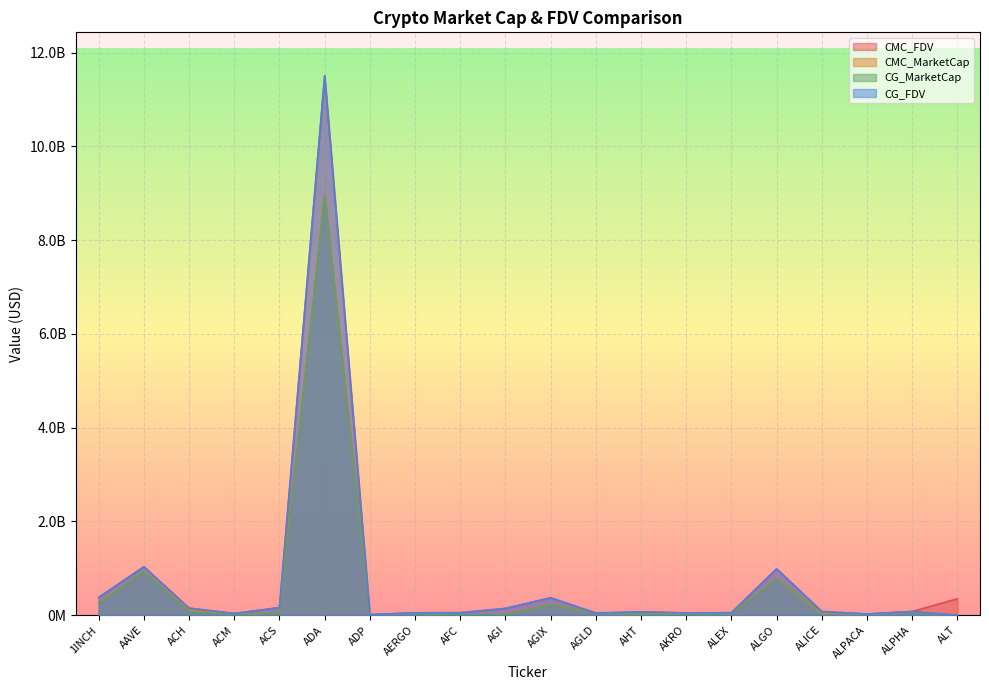

The value of CMC_FDV at AKRO is 73232820.0. True or false?

False